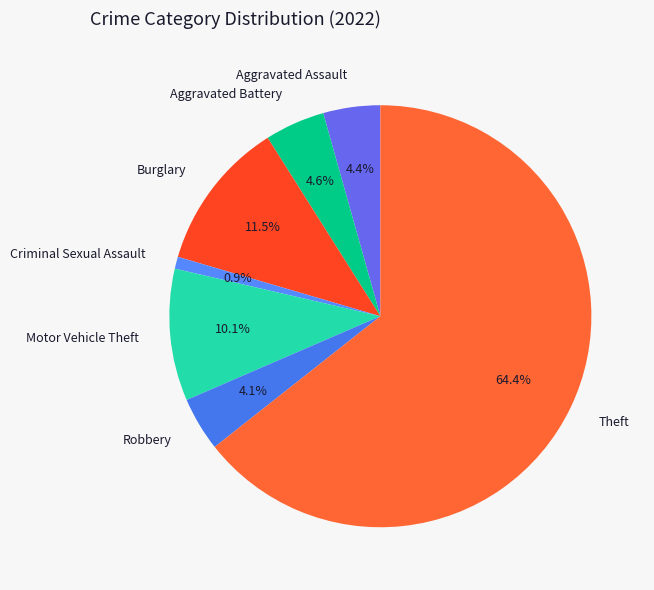

Is the sum of Criminal Sexual Assault and Motor Vehicle Theft greater than half?

No